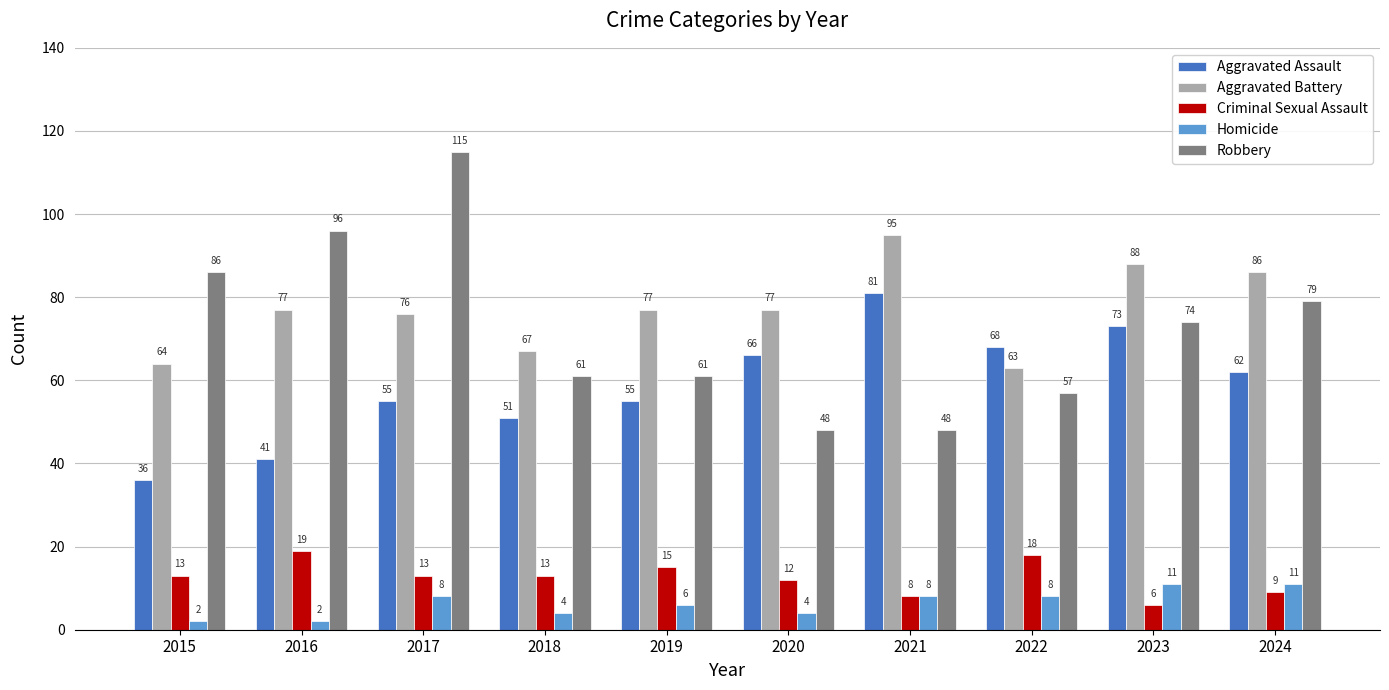

List the series in order of their peak value, highest first.

Robbery, Aggravated Battery, Aggravated Assault, Criminal Sexual Assault, Homicide